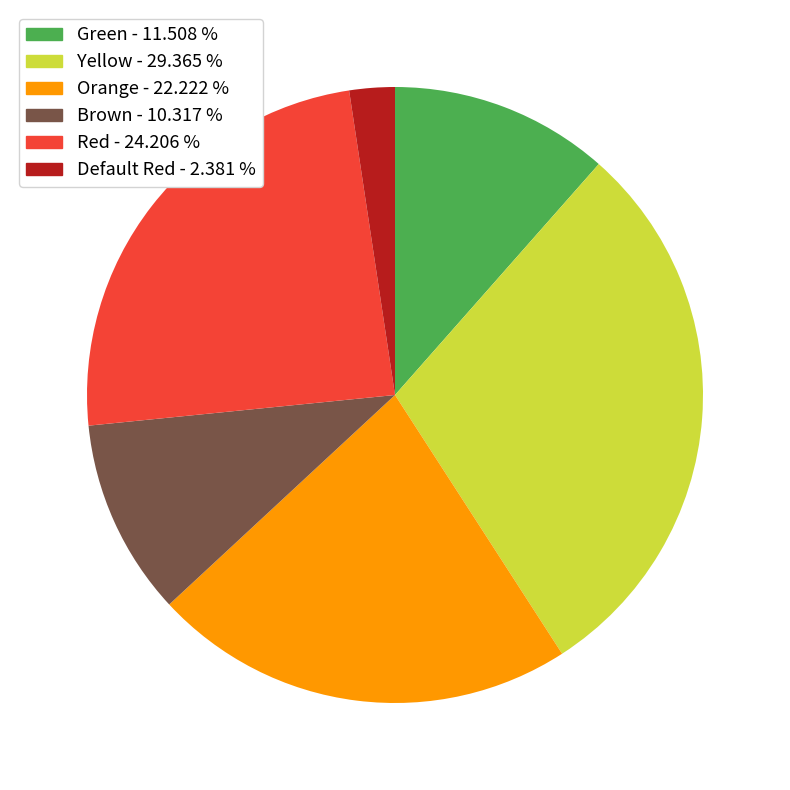

Which category has the biggest portion of the pie?

Yellow